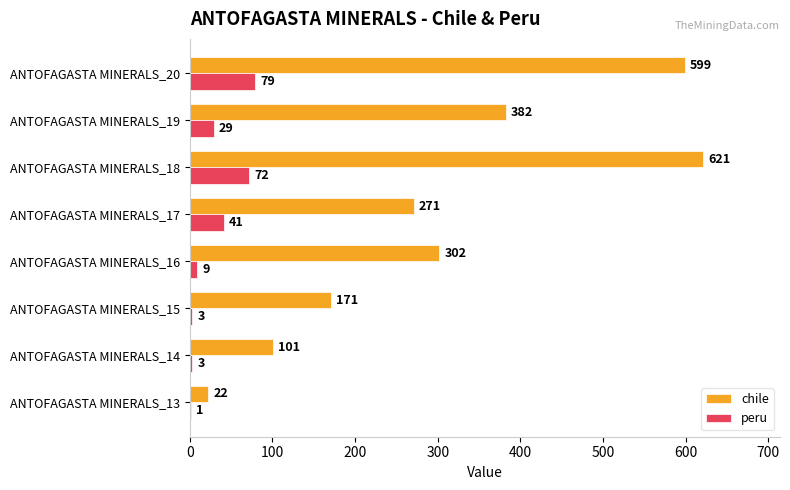

What is the total value across all series at ANTOFAGASTA MINERALS_15?

174